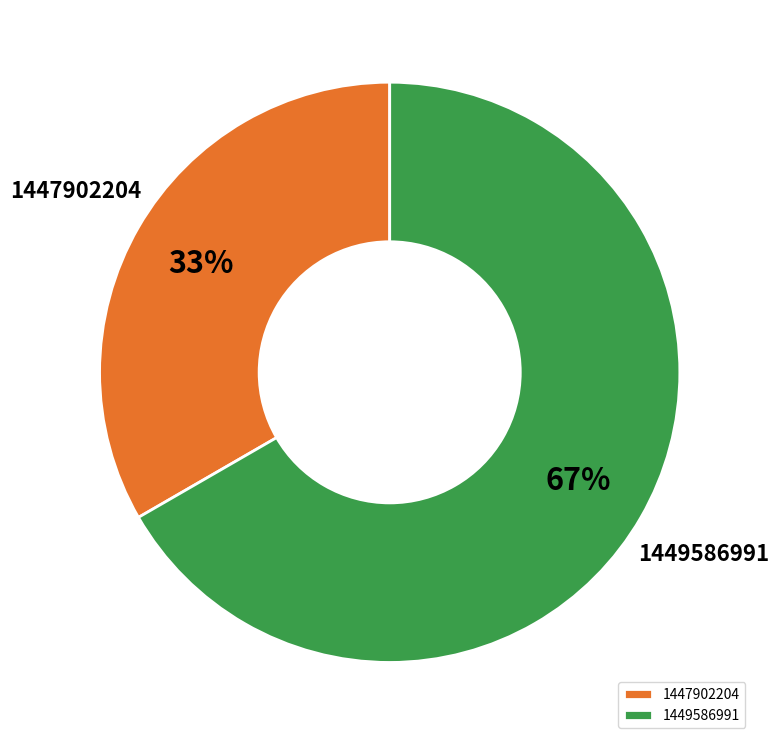

Count the number of slices in the pie.

2